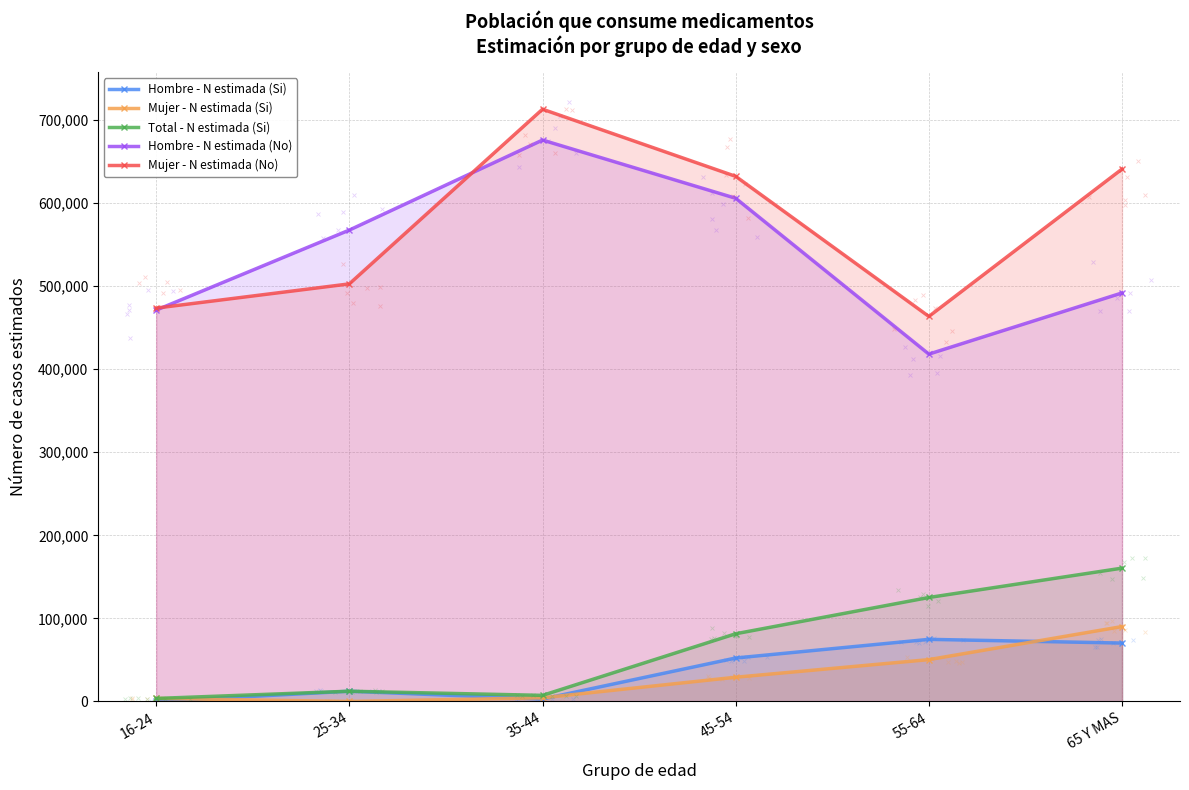

The value of Mujer - N estimada (Si) at 55-64 is 21565. True or false?

False